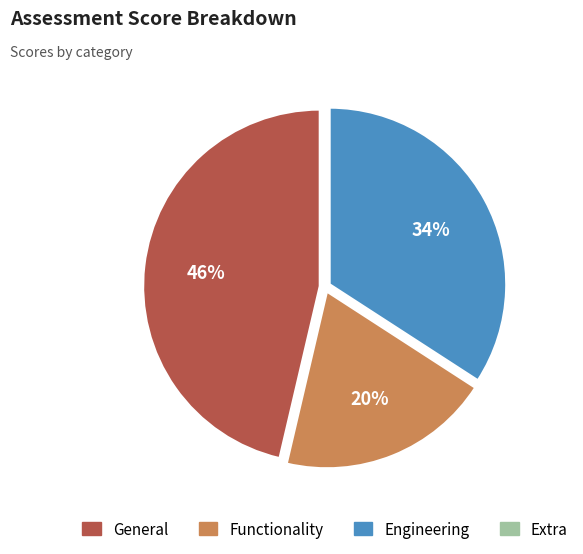

Is it true that Functionality is 31% of the pie?

False